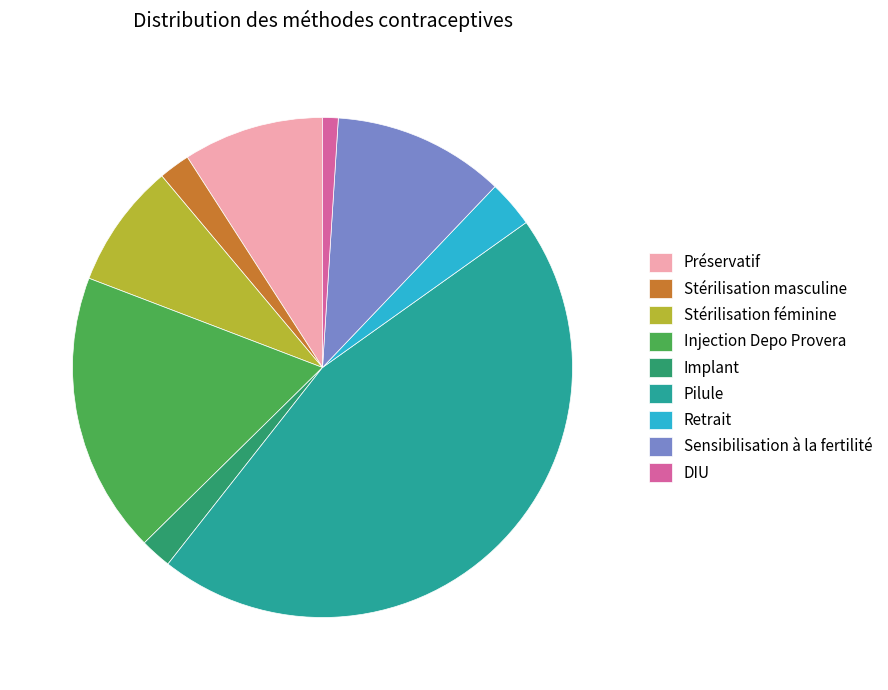

Which slice is the smallest?

DIU